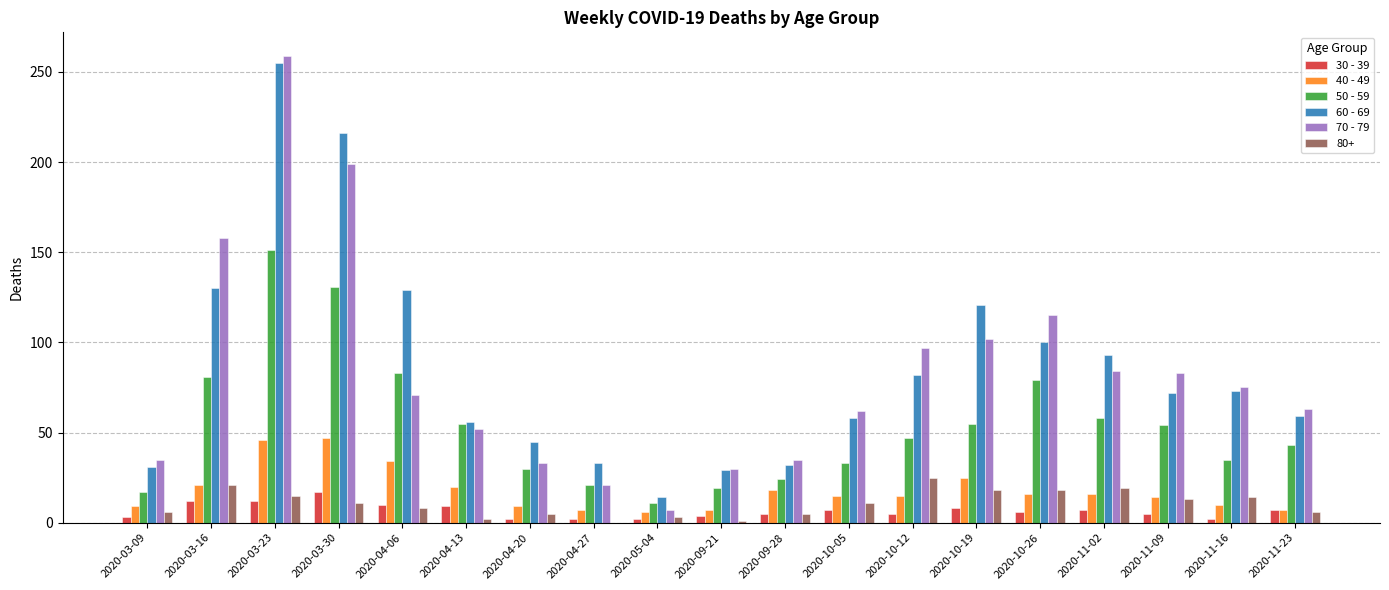

At which label does 70 - 79 reach its peak?

2020-03-23